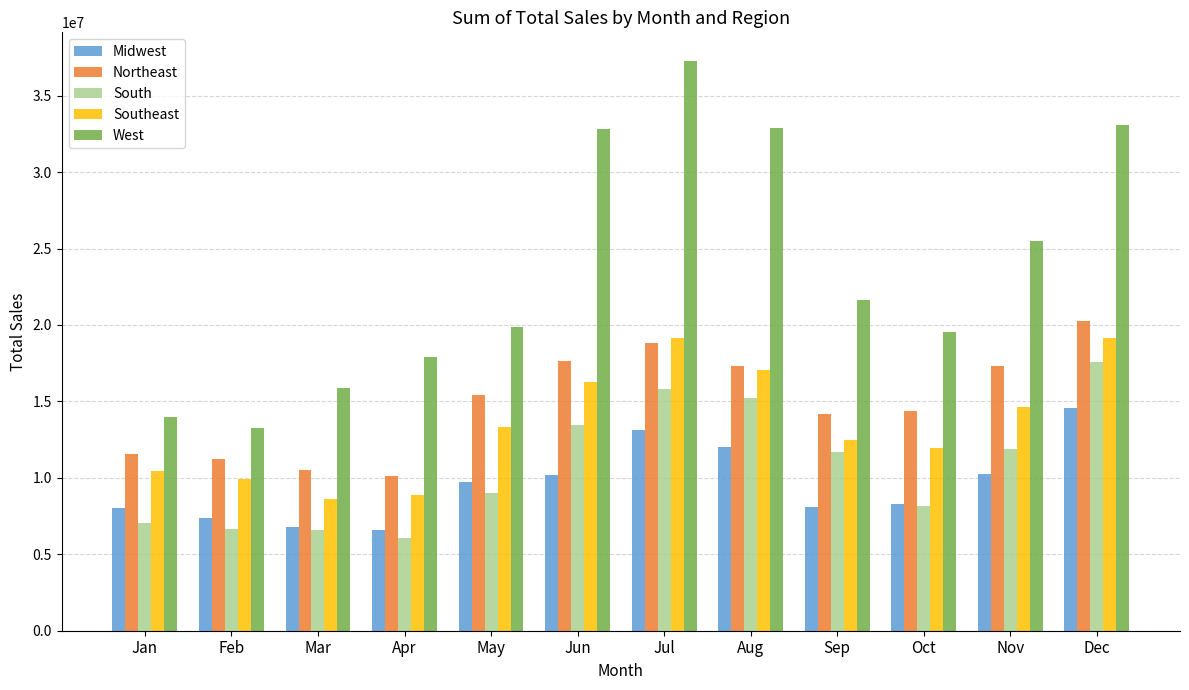

How many data points in Southeast are less than 13355500?

6